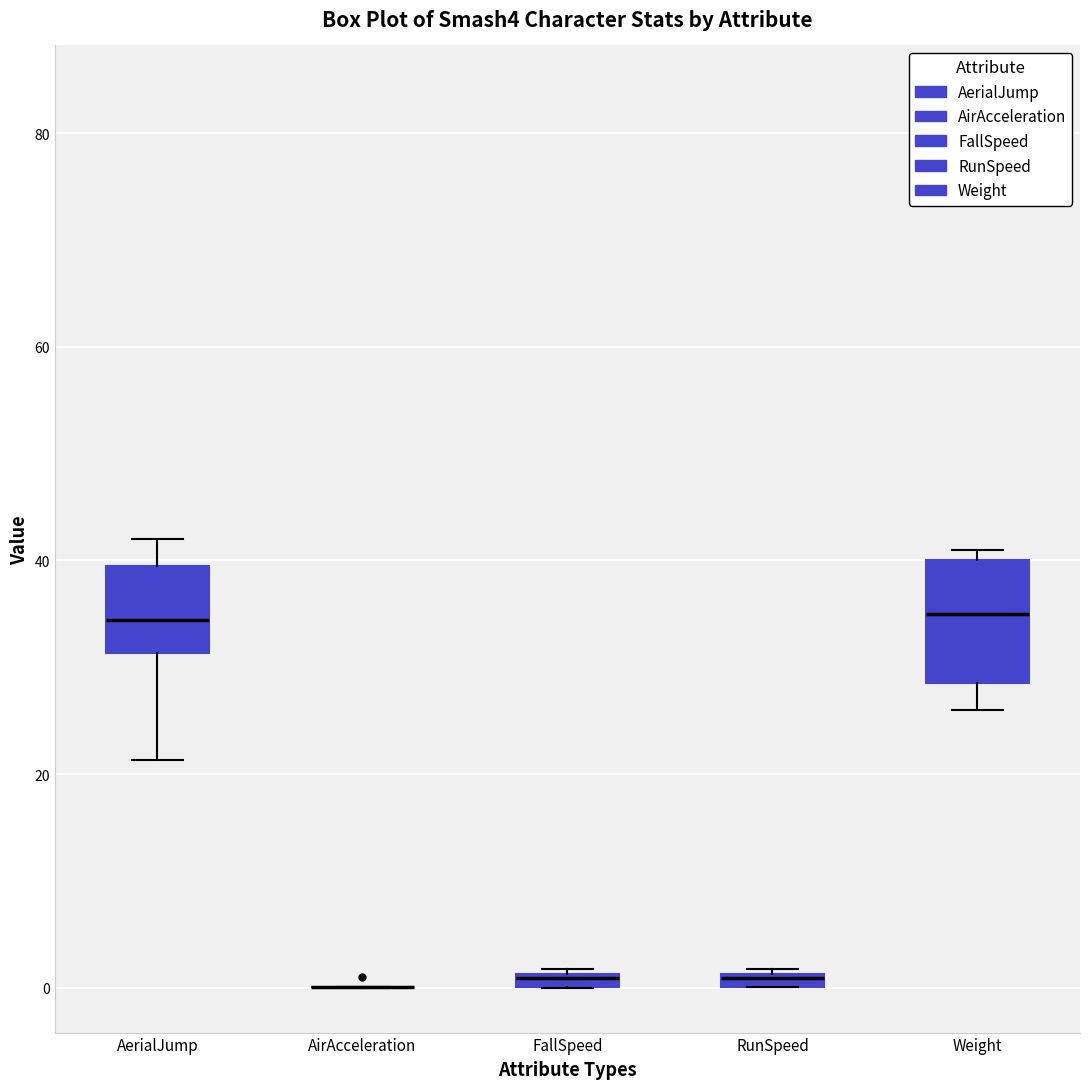

Comparing the boxes themselves (not the whiskers), which one is the tallest?

Weight